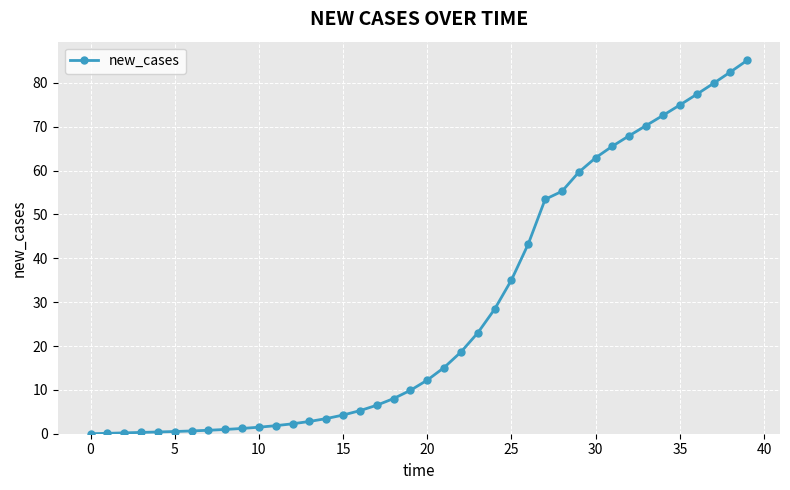

What is the maximum value shown in the chart?

85.1